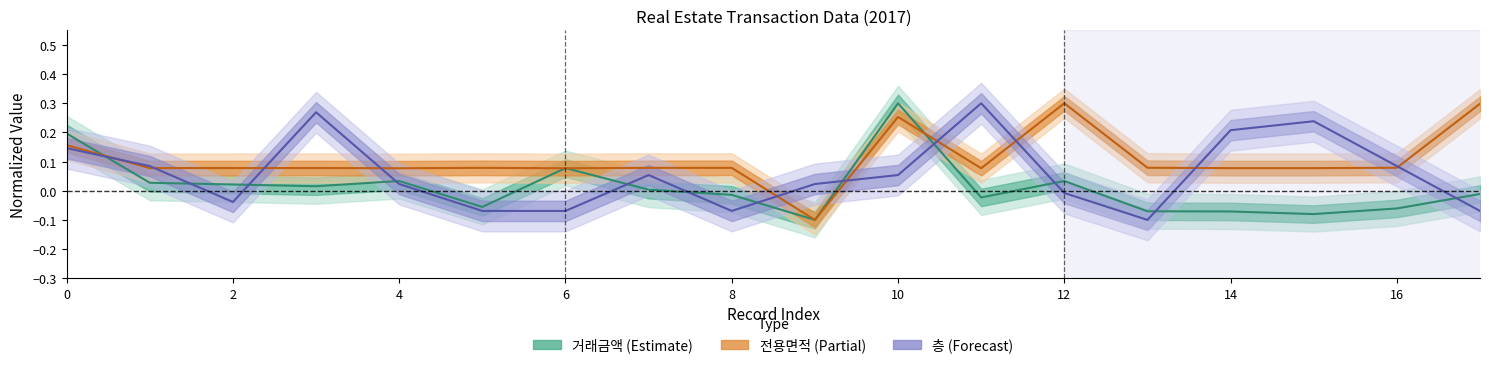

What is the difference between the maximum and minimum values in the 층 series?

0.4